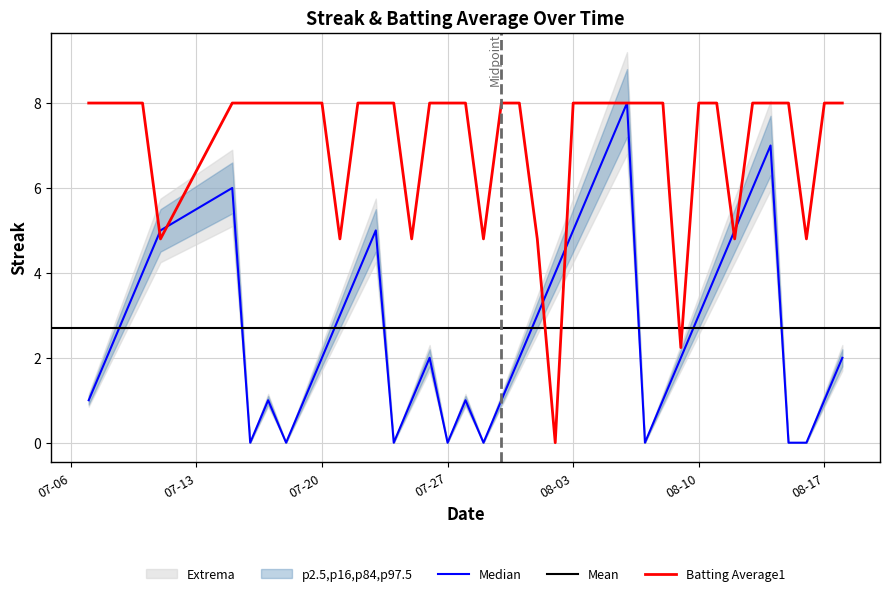

True or false: Batting Average1 has a value of 8.0 at 08-10.

True